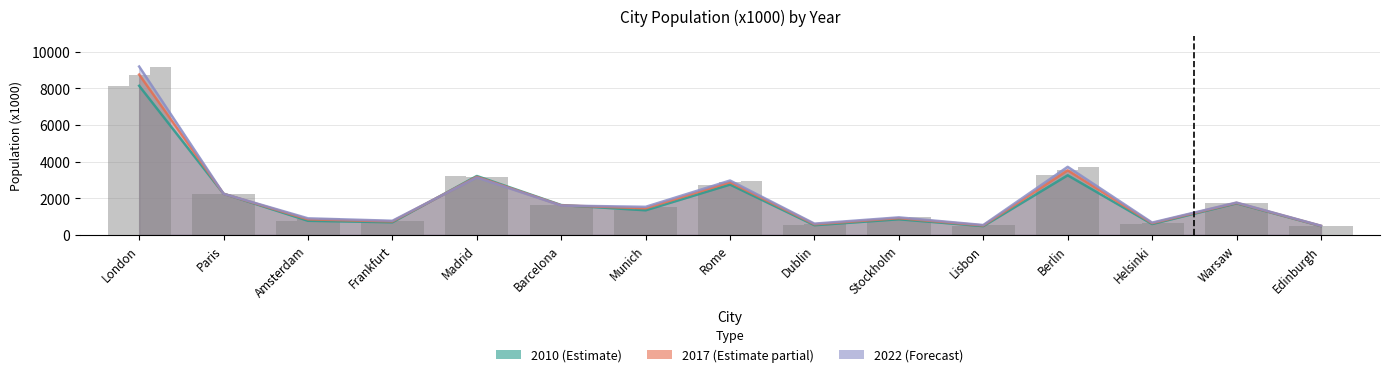

Does the chart contain any negative values?

No